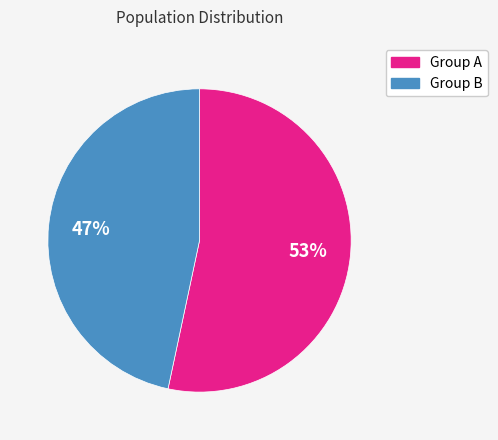

To the nearest percent, what is the average slice percentage?

50%